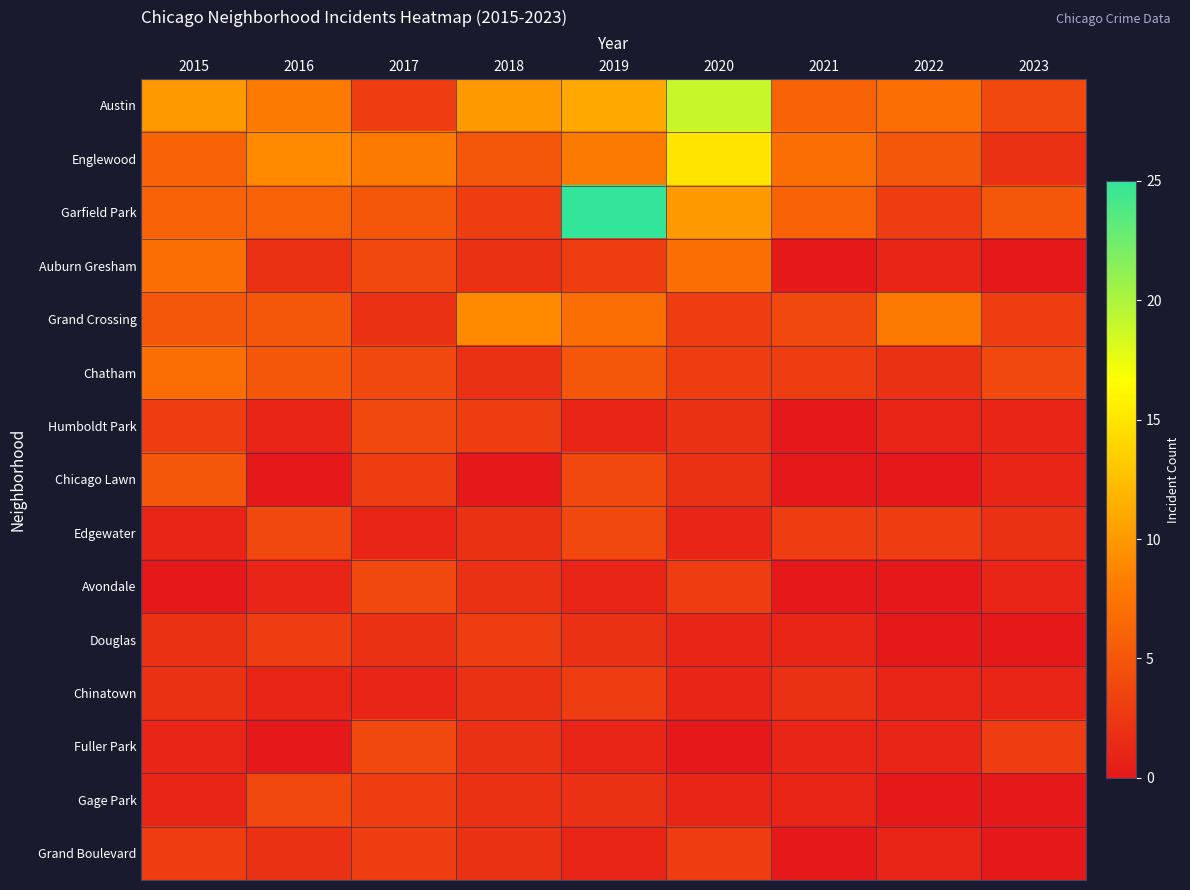

How many categories are shown in the chart?

9